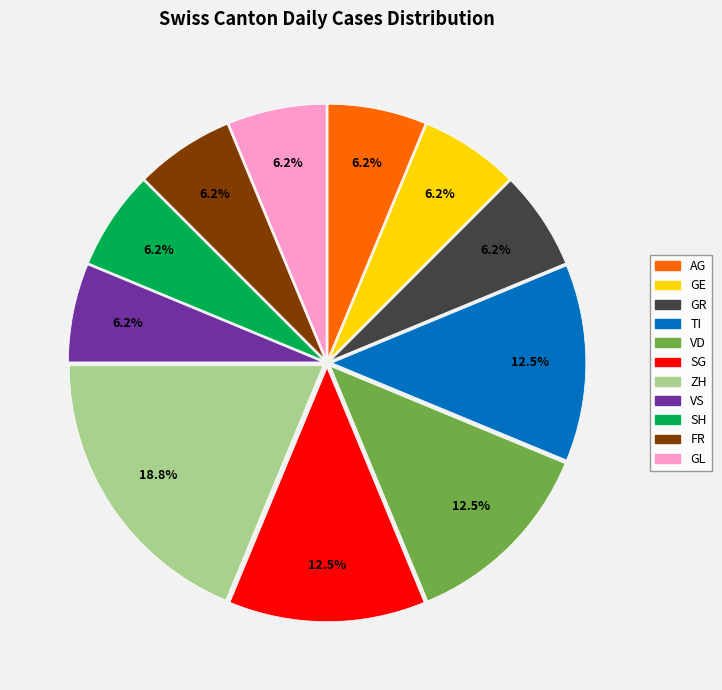

How many segments does this pie chart have?

11